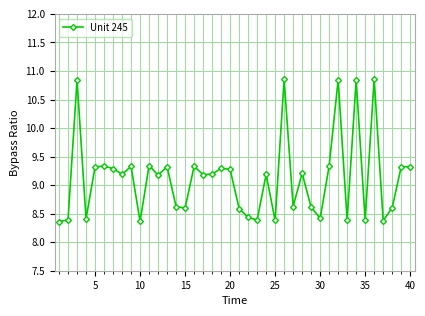

Does the chart have visible grid lines?

Yes